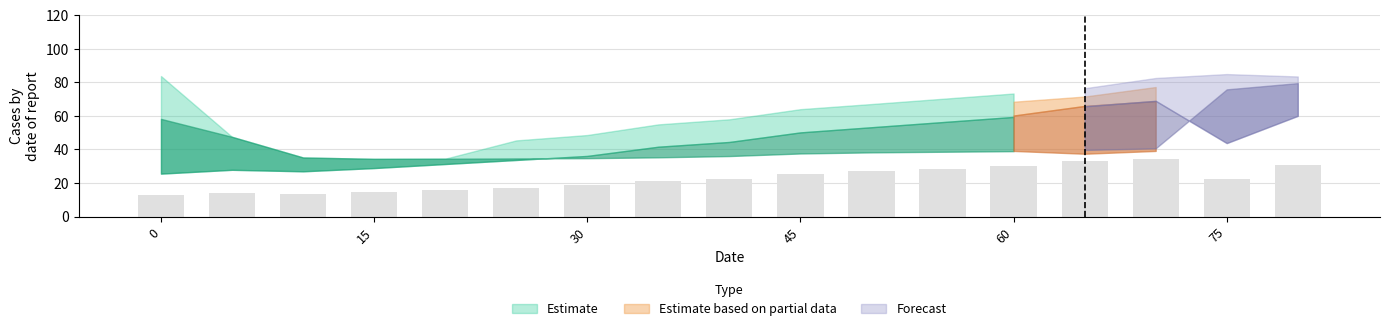

What is the difference between the maximum and second lowest values?

20.8